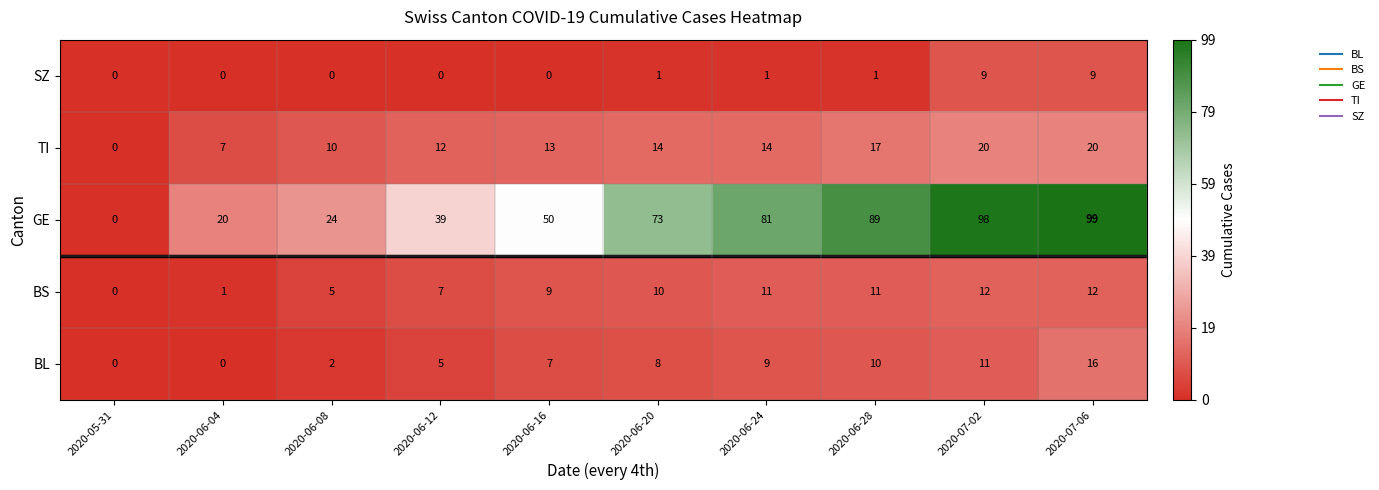

At how many categories does at least one series exceed 7?

9